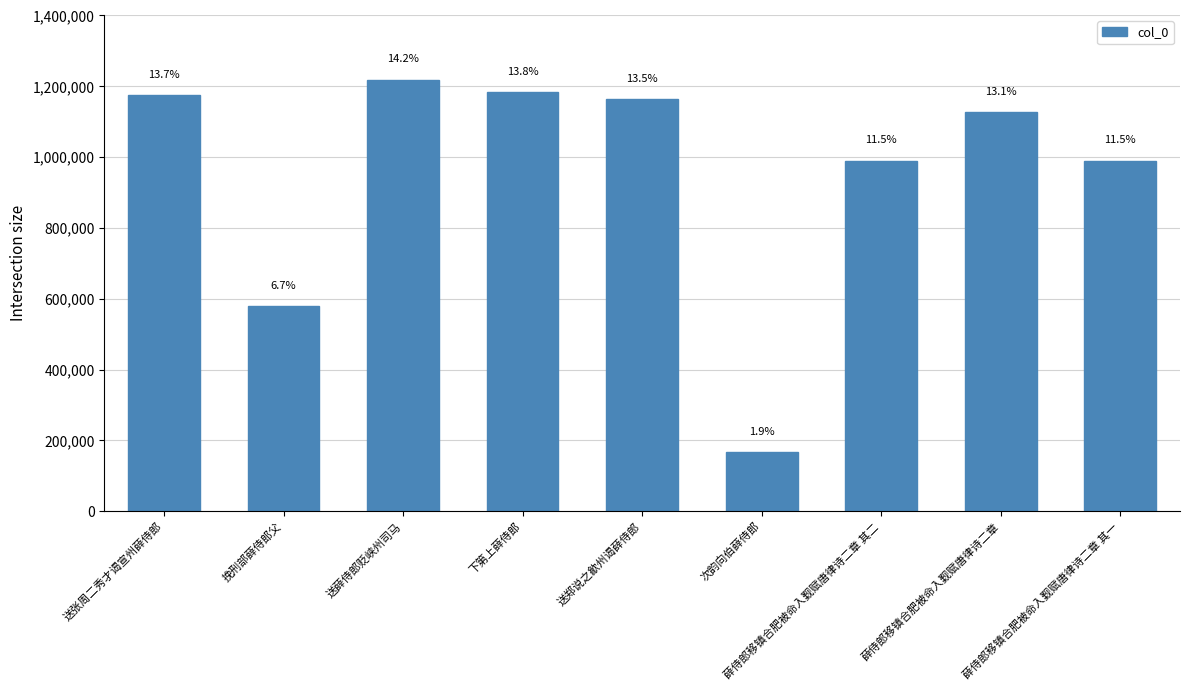

Rank the categories by value from highest to lowest.

送薛侍郎贬峡州司马, 下第上薛侍郎, 送张周二秀才谒宣州薛侍郎, 送郑说之歙州谒薛侍郎, 薛侍郎移镇合肥被命入觐赋唐律诗二章, 薛侍郎移镇合肥被命入觐赋唐律诗二章 其一, 薛侍郎移镇合肥被命入觐赋唐律诗二章 其二, 挽刑部薛侍郎父, 次韵向伯薛侍郎